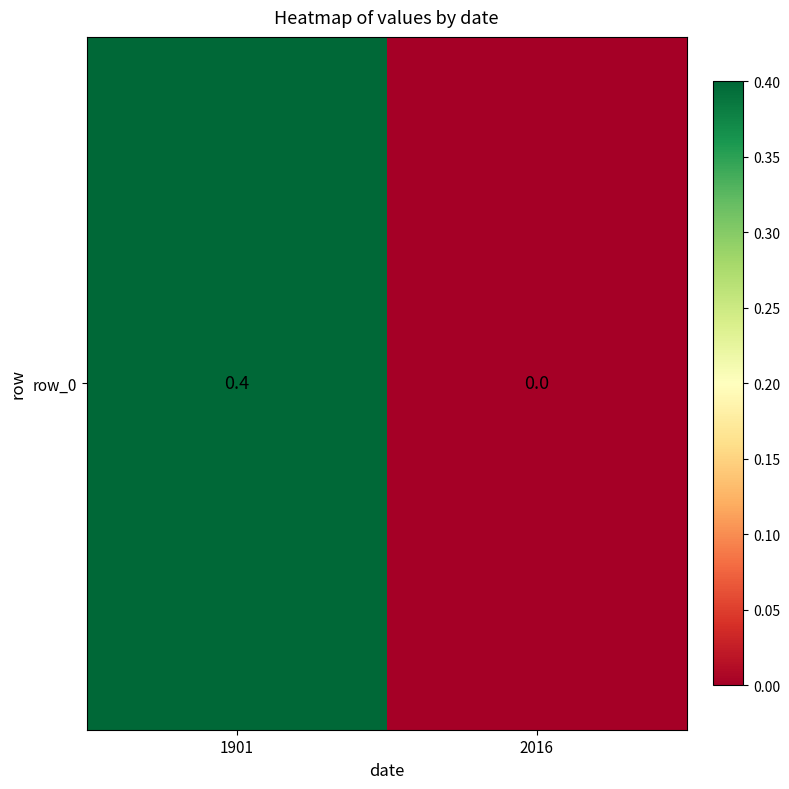

Rank the categories by value from lowest to highest.

2016, 1901